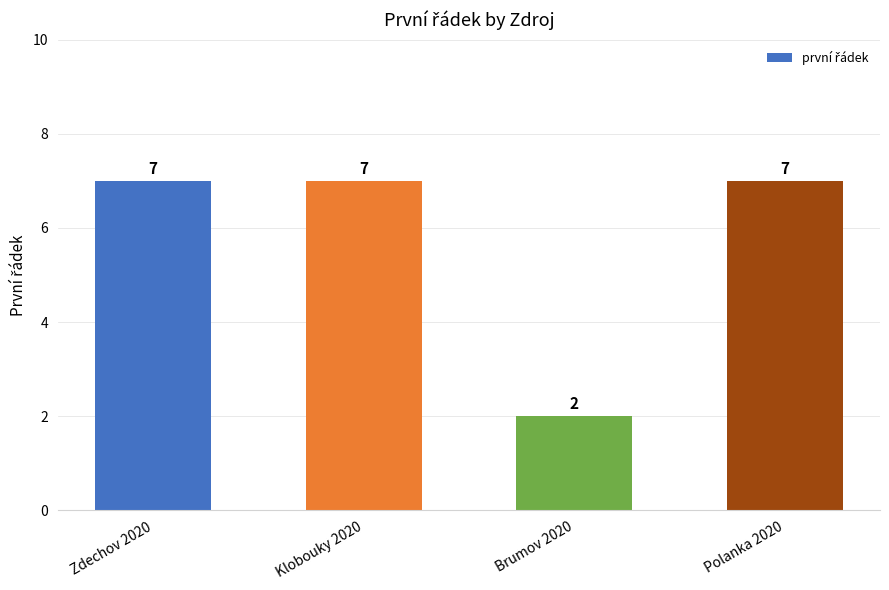

What is the minimum value shown in the chart?

2